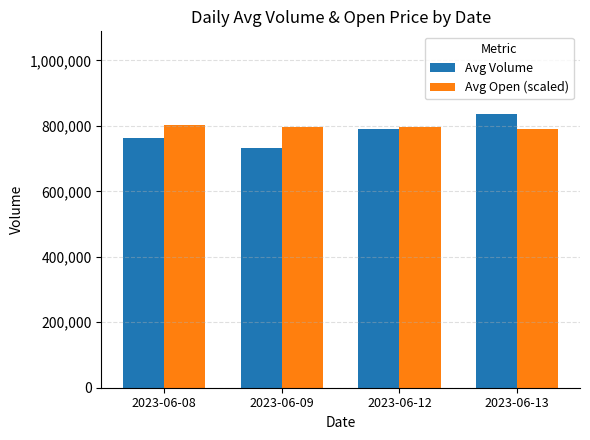

Rank the series by their maximum value, from lowest to highest.

Avg Open (scaled), Avg Volume